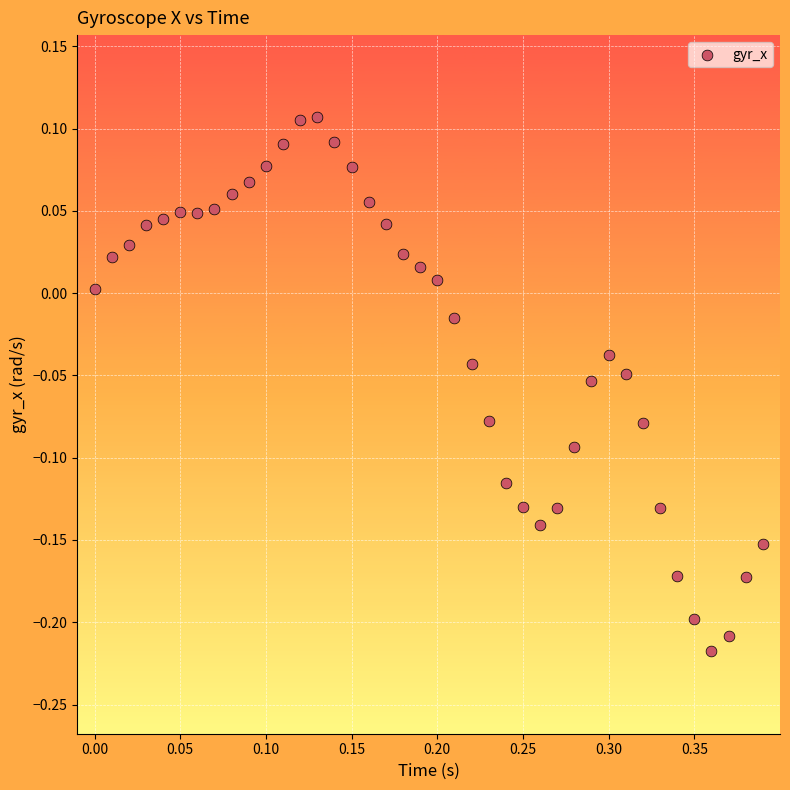

What is the range of X values (max minus min)?

0.4